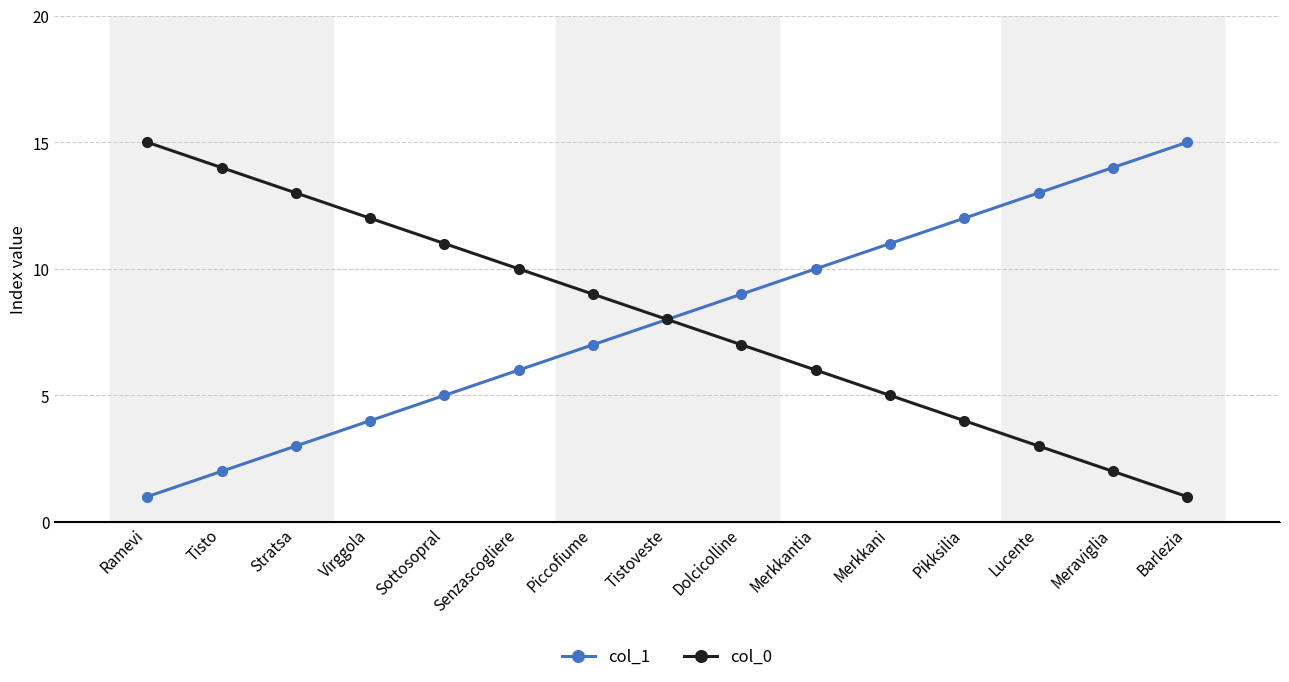

What is the average value of the col_0 series?

8